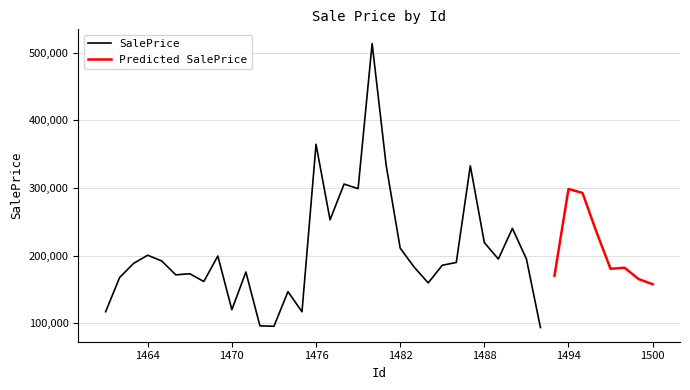

Does the chart have visible grid lines?

Yes